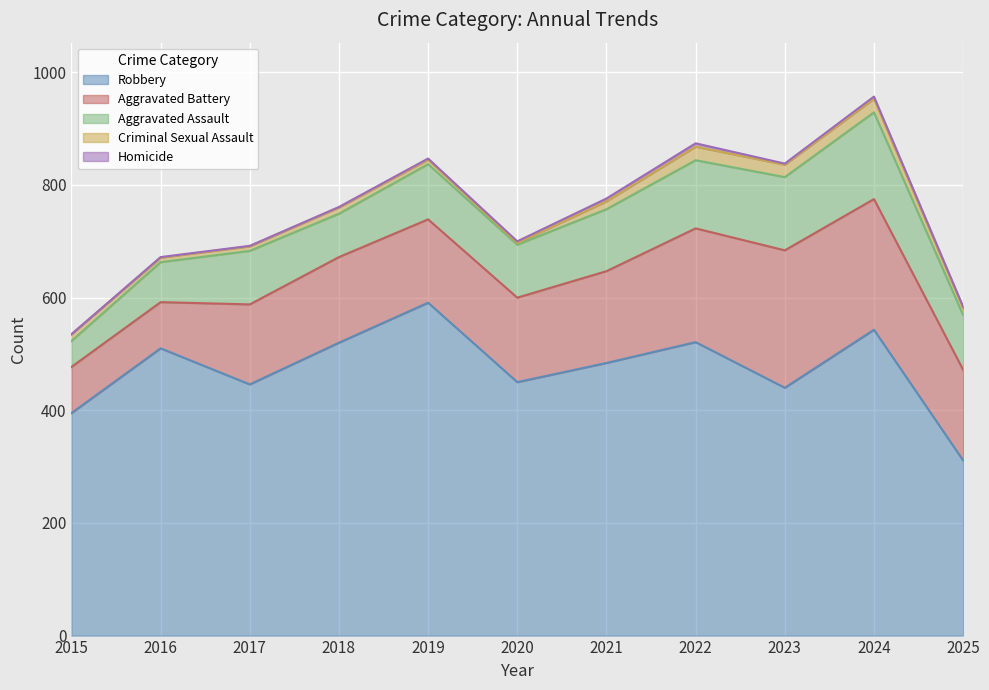

Which label corresponds to the smallest value in the chart?

2015